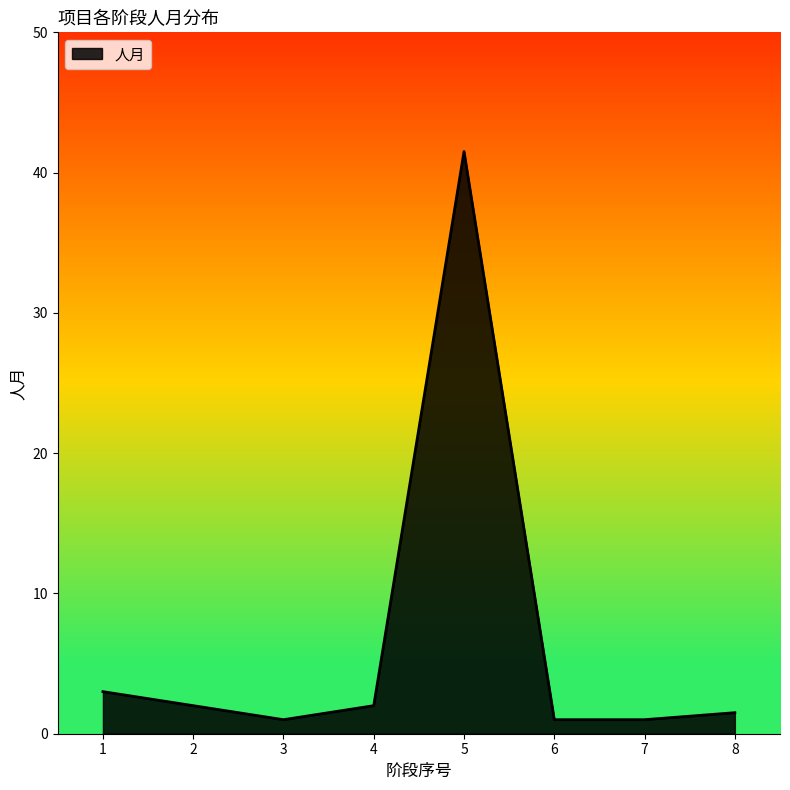

What is the change in value from 3 to 5?

+40.5